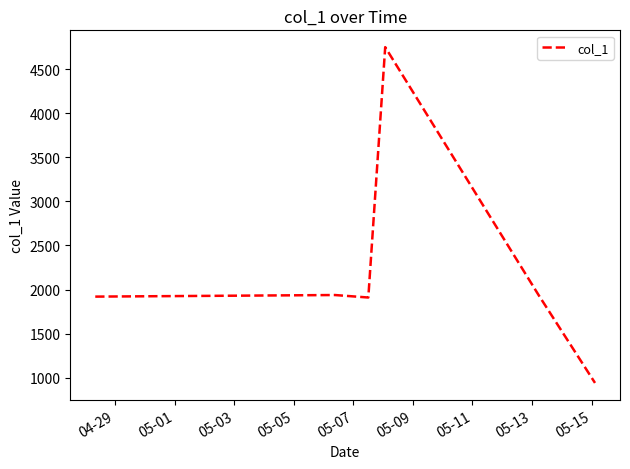

True or false: there are more than 2 points higher than both neighbors.

False